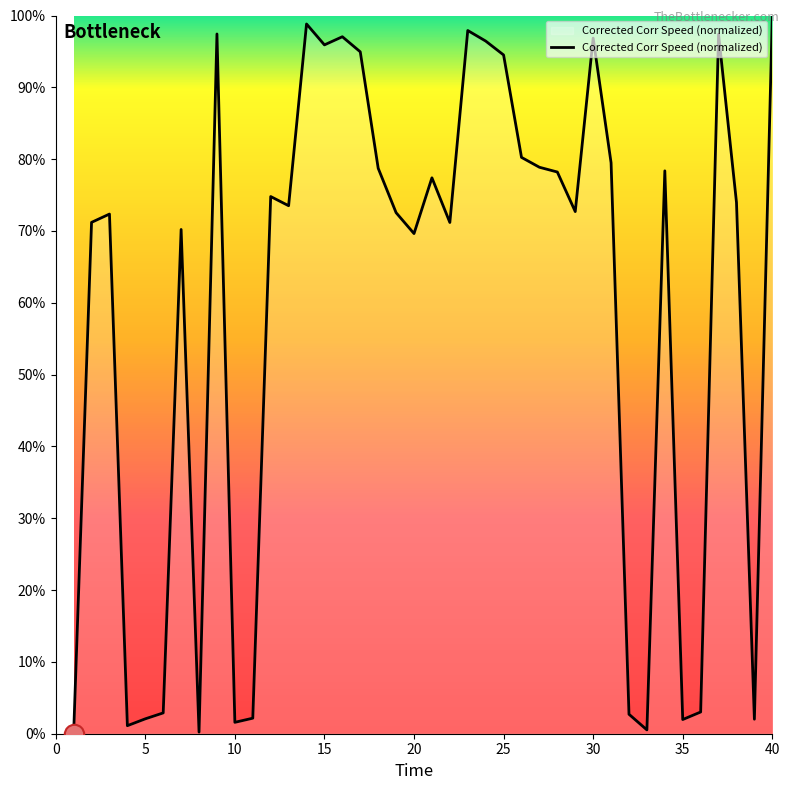

How many lines are shown in the chart?

1